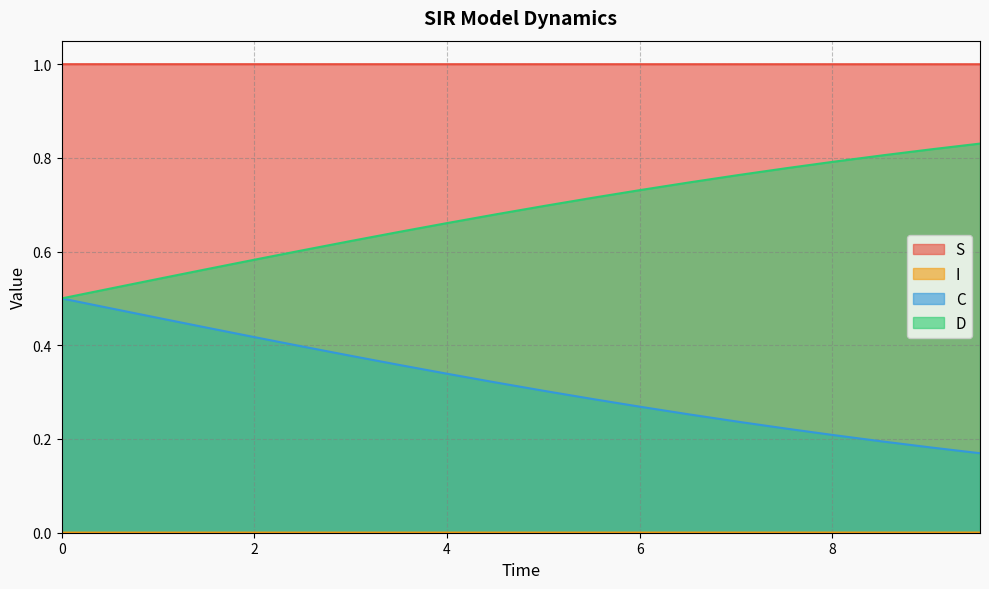

True or false: D and S cross at least once.

False